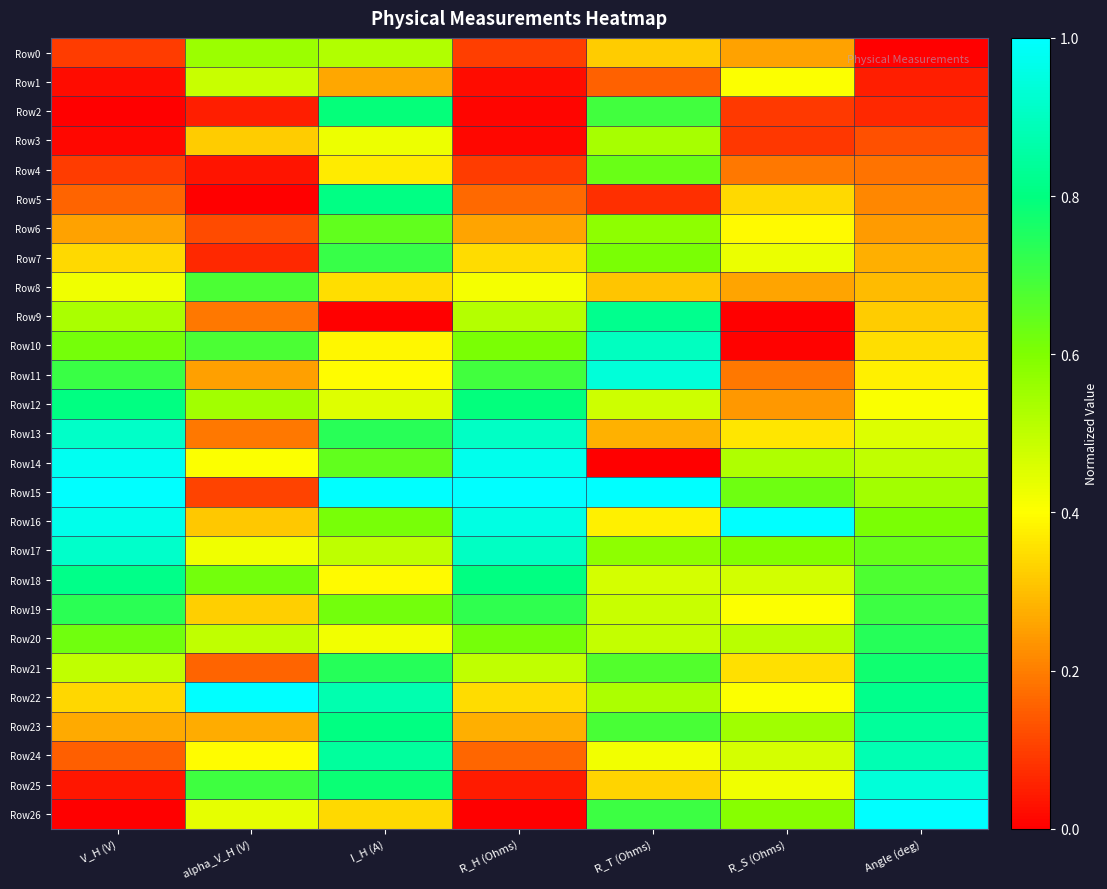

Reading left to right, list all the values displayed in this chart.

Row0: V_H (V)=0.1	alpha_V_H (V)=0.6	I_H (A)=0.5	R_H (Ohms)=0.1	R_T (Ohms)=0.3	R_S (Ohms)=0.3	Angle (deg)=0.0
Row1: V_H (V)=0.0	alpha_V_H (V)=0.5	I_H (A)=0.3	R_H (Ohms)=0.0	R_T (Ohms)=0.2	R_S (Ohms)=0.4	Angle (deg)=0.1
Row2: V_H (V)=0.0	alpha_V_H (V)=0.1	I_H (A)=0.8	R_H (Ohms)=0.0	R_T (Ohms)=0.7	R_S (Ohms)=0.1	Angle (deg)=0.1
Row3: V_H (V)=0.0	alpha_V_H (V)=0.3	I_H (A)=0.4	R_H (Ohms)=0.0	R_T (Ohms)=0.5	R_S (Ohms)=0.1	Angle (deg)=0.1
Row4: V_H (V)=0.1	alpha_V_H (V)=0.0	I_H (A)=0.4	R_H (Ohms)=0.1	R_T (Ohms)=0.6	R_S (Ohms)=0.2	Angle (deg)=0.2
Row5: V_H (V)=0.2	alpha_V_H (V)=0.0	I_H (A)=0.8	R_H (Ohms)=0.2	R_T (Ohms)=0.1	R_S (Ohms)=0.3	Angle (deg)=0.2
Row6: V_H (V)=0.3	alpha_V_H (V)=0.1	I_H (A)=0.6	R_H (Ohms)=0.3	R_T (Ohms)=0.6	R_S (Ohms)=0.4	Angle (deg)=0.2
Row7: V_H (V)=0.3	alpha_V_H (V)=0.1	I_H (A)=0.7	R_H (Ohms)=0.3	R_T (Ohms)=0.6	R_S (Ohms)=0.4	Angle (deg)=0.3
Row8: V_H (V)=0.4	alpha_V_H (V)=0.7	I_H (A)=0.4	R_H (Ohms)=0.4	R_T (Ohms)=0.3	R_S (Ohms)=0.3	Angle (deg)=0.3
Row9: V_H (V)=0.5	alpha_V_H (V)=0.2	I_H (A)=0.0	R_H (Ohms)=0.5	R_T (Ohms)=0.8	R_S (Ohms)=0.0	Angle (deg)=0.3
Row10: V_H (V)=0.6	alpha_V_H (V)=0.7	I_H (A)=0.4	R_H (Ohms)=0.6	R_T (Ohms)=0.9	R_S (Ohms)=0.0	Angle (deg)=0.3
Row11: V_H (V)=0.7	alpha_V_H (V)=0.3	I_H (A)=0.4	R_H (Ohms)=0.7	R_T (Ohms)=0.9	R_S (Ohms)=0.2	Angle (deg)=0.4
Row12: V_H (V)=0.8	alpha_V_H (V)=0.5	I_H (A)=0.5	R_H (Ohms)=0.8	R_T (Ohms)=0.5	R_S (Ohms)=0.2	Angle (deg)=0.4
Row13: V_H (V)=0.9	alpha_V_H (V)=0.2	I_H (A)=0.7	R_H (Ohms)=0.9	R_T (Ohms)=0.3	R_S (Ohms)=0.4	Angle (deg)=0.5
Row14: V_H (V)=1.0	alpha_V_H (V)=0.4	I_H (A)=0.6	R_H (Ohms)=1.0	R_T (Ohms)=0.0	R_S (Ohms)=0.5	Angle (deg)=0.5
Row15: V_H (V)=1.0	alpha_V_H (V)=0.1	I_H (A)=1.0	R_H (Ohms)=1.0	R_T (Ohms)=1.0	R_S (Ohms)=0.6	Angle (deg)=0.5
Row16: V_H (V)=1.0	alpha_V_H (V)=0.3	I_H (A)=0.6	R_H (Ohms)=1.0	R_T (Ohms)=0.4	R_S (Ohms)=1.0	Angle (deg)=0.6
Row17: V_H (V)=0.9	alpha_V_H (V)=0.4	I_H (A)=0.5	R_H (Ohms)=0.9	R_T (Ohms)=0.6	R_S (Ohms)=0.6	Angle (deg)=0.6
Row18: V_H (V)=0.8	alpha_V_H (V)=0.6	I_H (A)=0.4	R_H (Ohms)=0.8	R_T (Ohms)=0.5	R_S (Ohms)=0.5	Angle (deg)=0.7
Row19: V_H (V)=0.7	alpha_V_H (V)=0.3	I_H (A)=0.6	R_H (Ohms)=0.7	R_T (Ohms)=0.5	R_S (Ohms)=0.4	Angle (deg)=0.7
Row20: V_H (V)=0.6	alpha_V_H (V)=0.5	I_H (A)=0.4	R_H (Ohms)=0.6	R_T (Ohms)=0.5	R_S (Ohms)=0.5	Angle (deg)=0.7
Row21: V_H (V)=0.5	alpha_V_H (V)=0.2	I_H (A)=0.7	R_H (Ohms)=0.5	R_T (Ohms)=0.7	R_S (Ohms)=0.4	Angle (deg)=0.8
Row22: V_H (V)=0.3	alpha_V_H (V)=1.0	I_H (A)=0.9	R_H (Ohms)=0.3	R_T (Ohms)=0.5	R_S (Ohms)=0.4	Angle (deg)=0.8
Row23: V_H (V)=0.3	alpha_V_H (V)=0.3	I_H (A)=0.8	R_H (Ohms)=0.3	R_T (Ohms)=0.7	R_S (Ohms)=0.5	Angle (deg)=0.8
Row24: V_H (V)=0.2	alpha_V_H (V)=0.4	I_H (A)=0.8	R_H (Ohms)=0.2	R_T (Ohms)=0.4	R_S (Ohms)=0.5	Angle (deg)=0.9
Row25: V_H (V)=0.0	alpha_V_H (V)=0.7	I_H (A)=0.8	R_H (Ohms)=0.0	R_T (Ohms)=0.3	R_S (Ohms)=0.4	Angle (deg)=0.9
Row26: V_H (V)=0.0	alpha_V_H (V)=0.4	I_H (A)=0.3	R_H (Ohms)=0.0	R_T (Ohms)=0.7	R_S (Ohms)=0.6	Angle (deg)=1.0